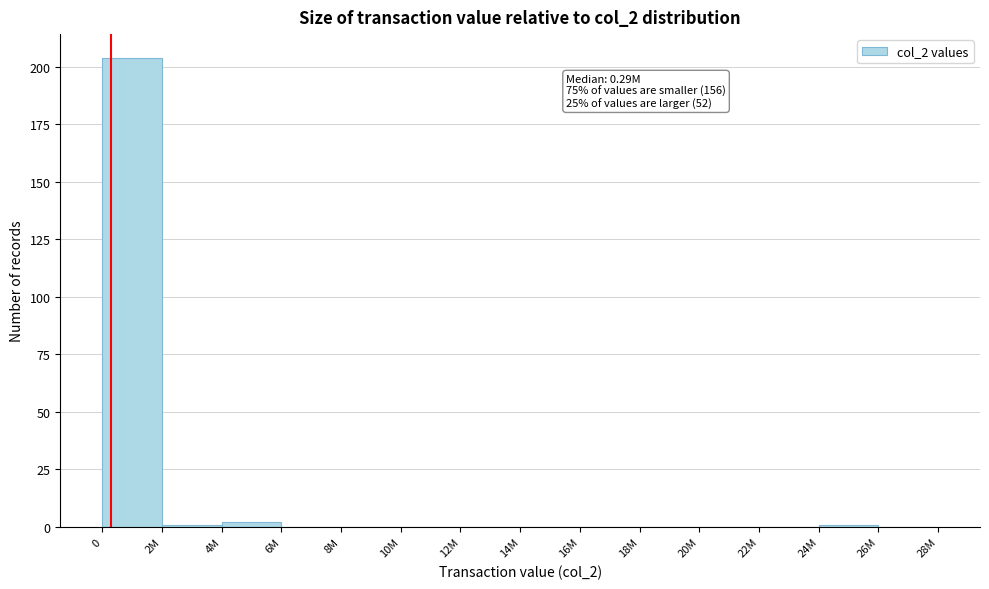

Reading right to left, transcribe all the data shown in this chart.

26M=0	24M=1	22M=0	20M=0	18M=0	16M=0	14M=0	12M=0	10M=0	8M=0	6M=0	4M=2	2M=1	0=204